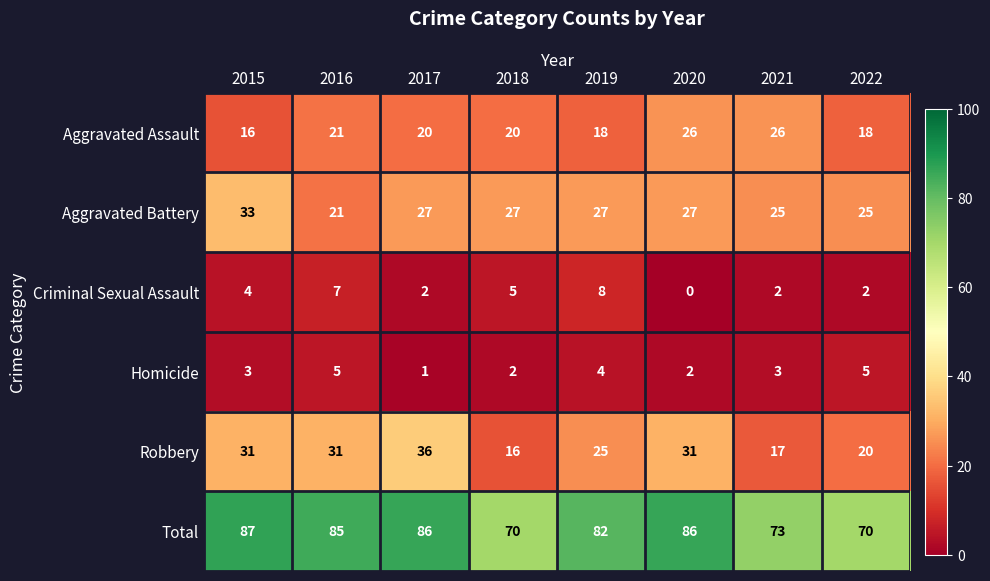

How many data points does each series have?

8